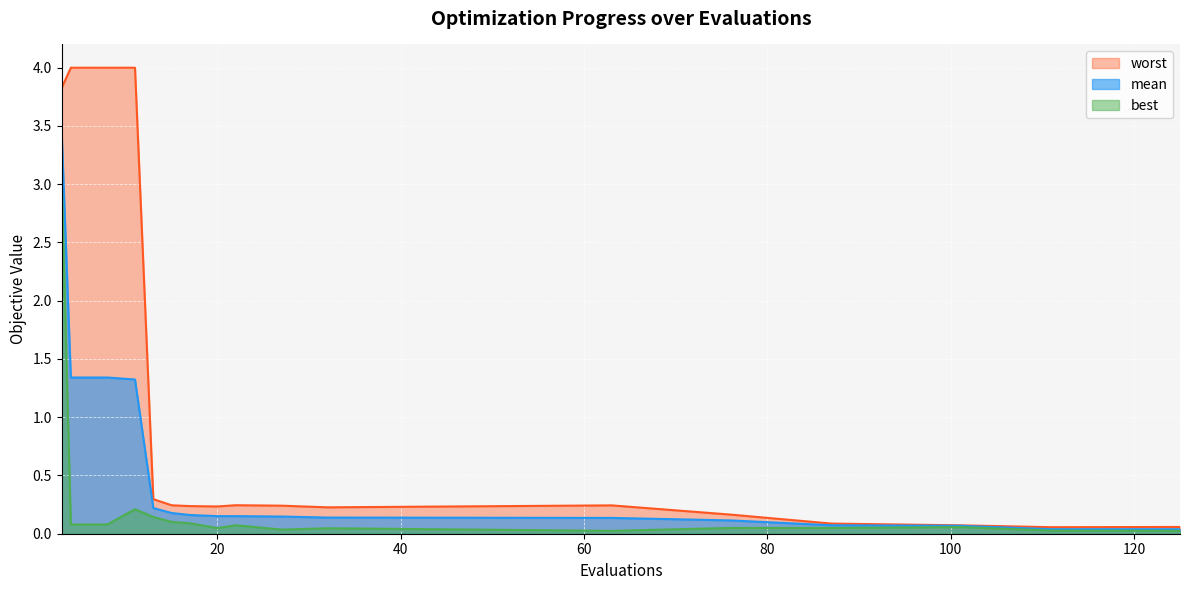

What is the difference between the maximum and minimum values in the best series?

3.0